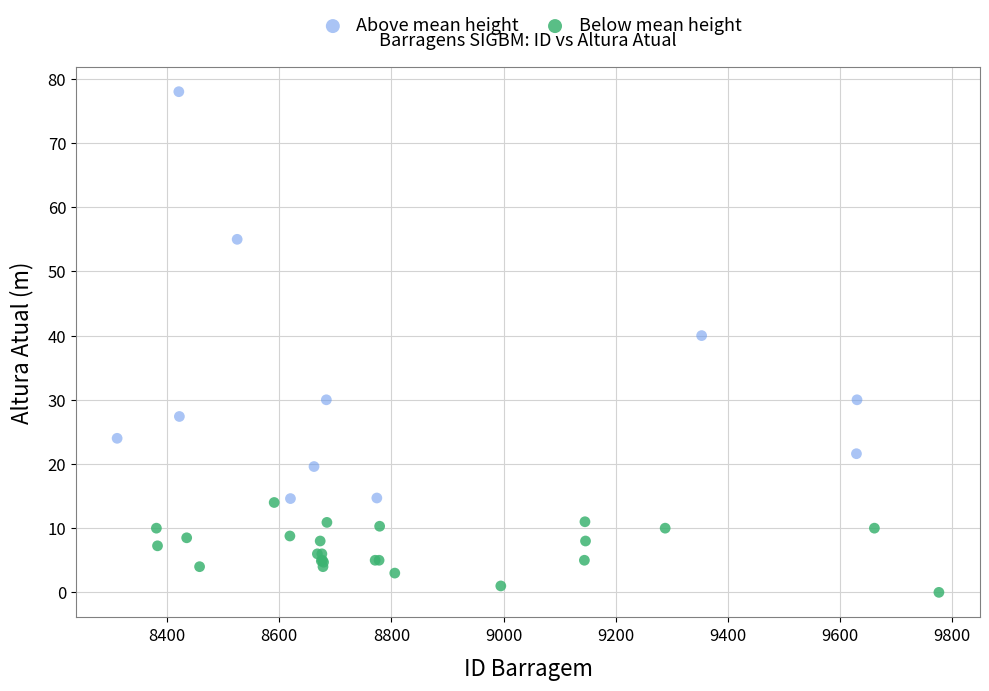

Which series contains the lowest Y value?

Below mean height